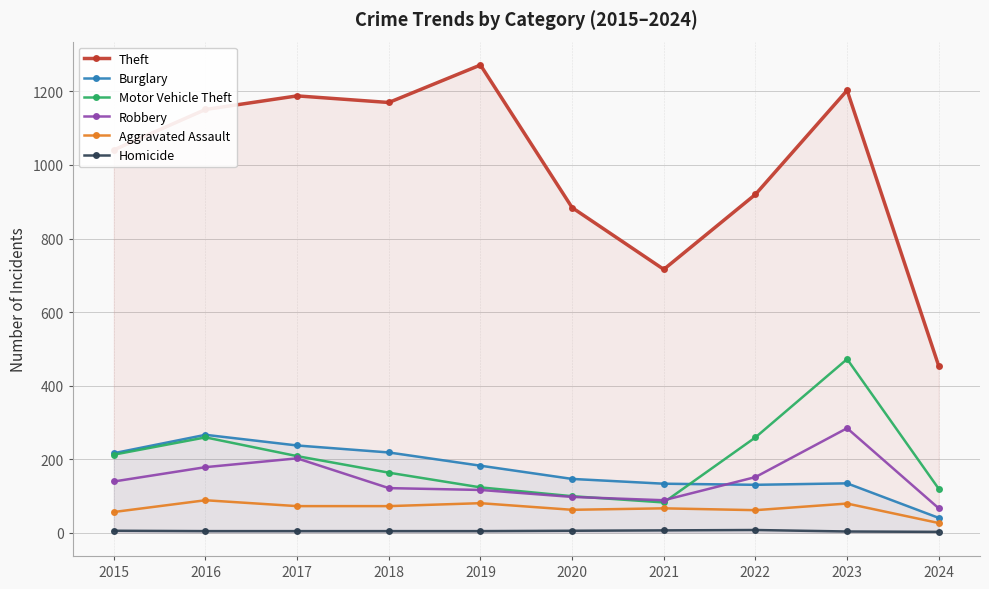

Reading left to right, extract all data points from this chart.

Theft: 1041	1151	1188	1170	1272	884	716	920	1203	453
Burglary: 216	266	237	218	182	146	133	130	134	40
Motor Vehicle Theft: 212	259	208	163	123	99	82	259	472	119
Robbery: 139	178	202	121	116	97	88	151	284	66
Aggravated Assault: 56	88	72	72	80	62	66	61	79	26
Homicide: 5	4	4	4	4	5	6	7	3	2